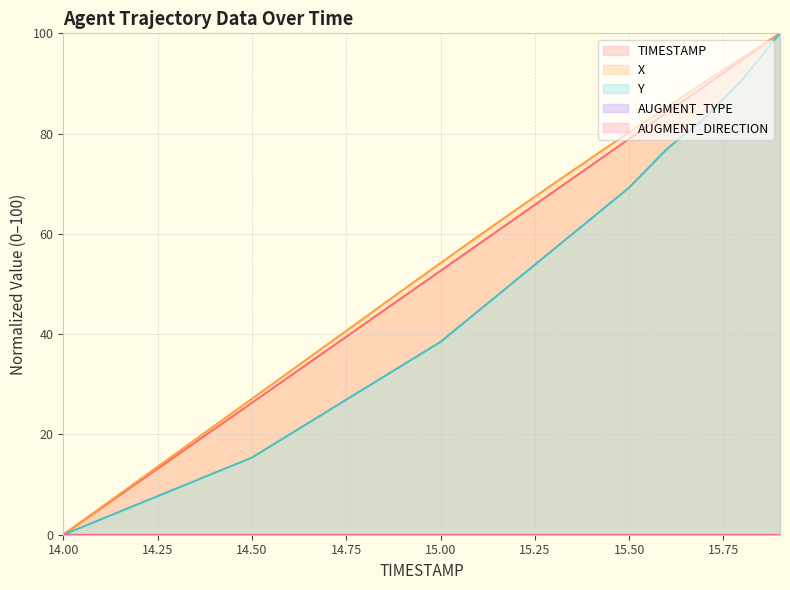

Where does the X series first go above 54?

15.00